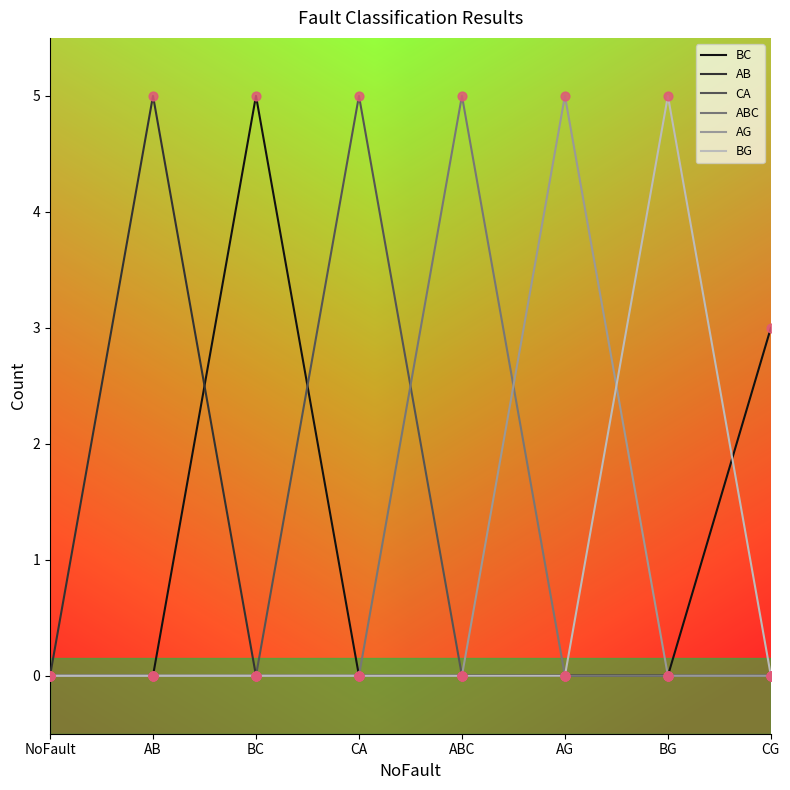

Which series has the largest total across all categories?

BC